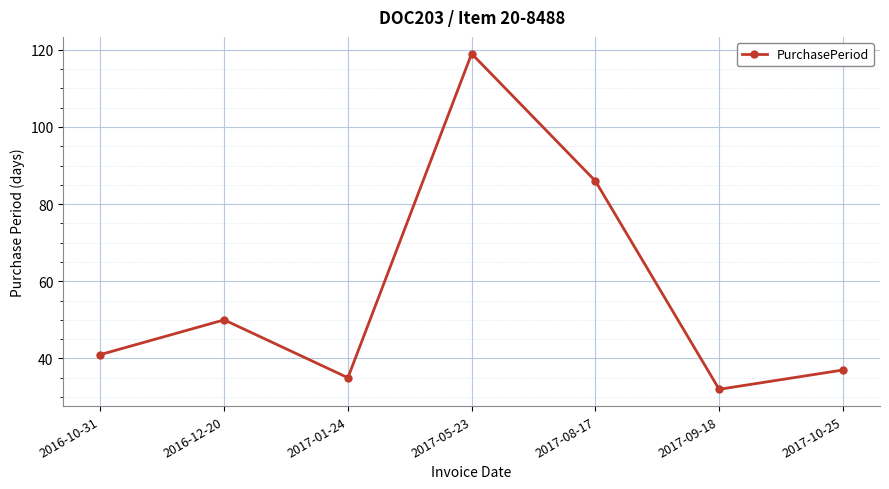

What position from the right is 2016-10-31?

7